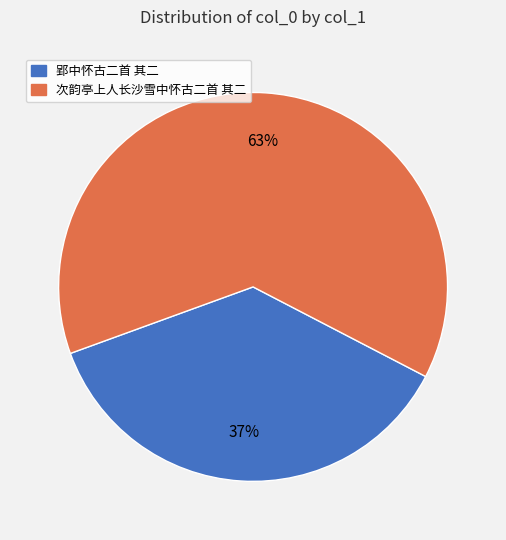

Is there a majority slice in this chart?

Yes